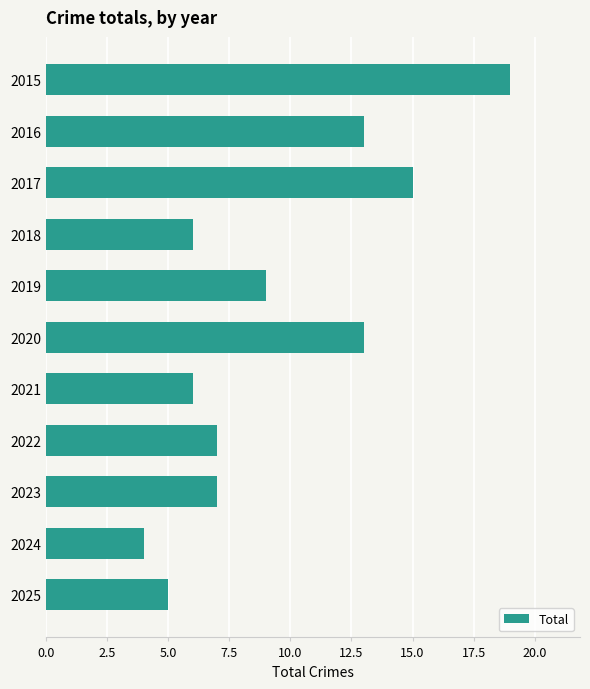

Count the number of data series in this chart.

1